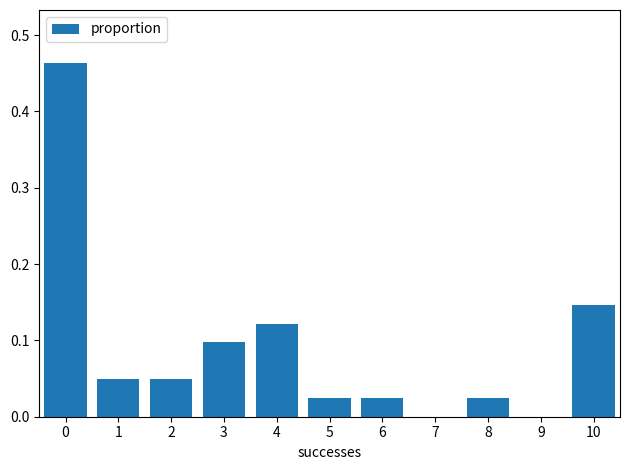

The value at 7 is 0.2. True or false?

False